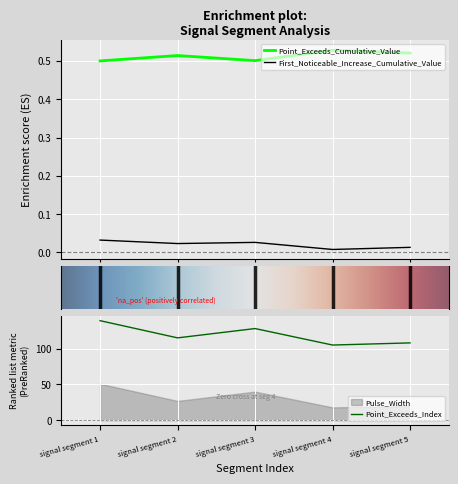

Where is the first local maximum for Point_Exceeds_Cumulative_Value?

signal segment 2